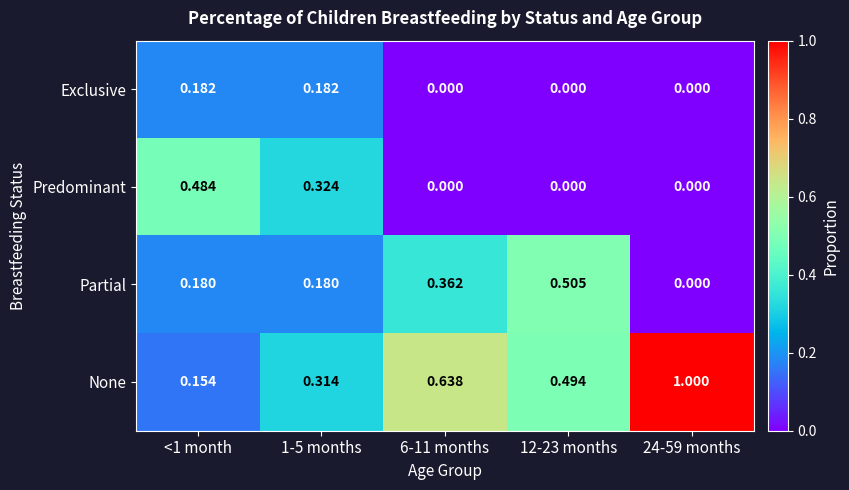

Which series has the largest total across all categories?

None